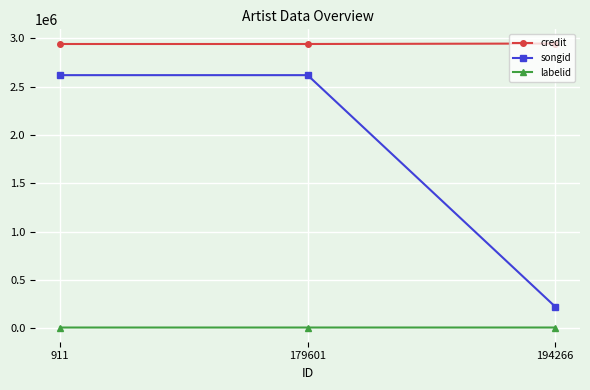

What is the smallest value displayed?

9194